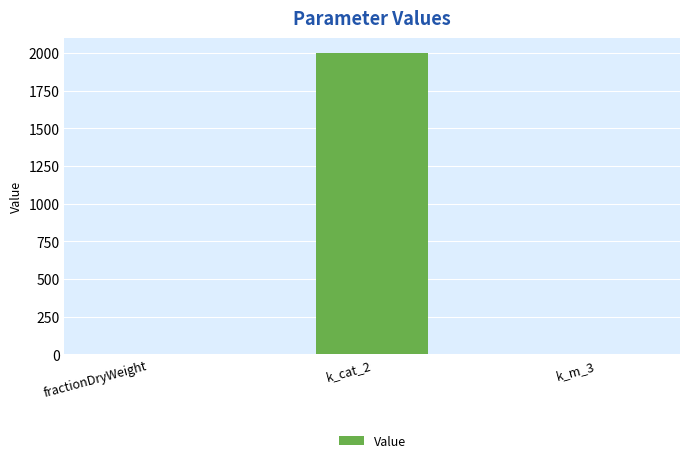

How many data points does each series have?

3